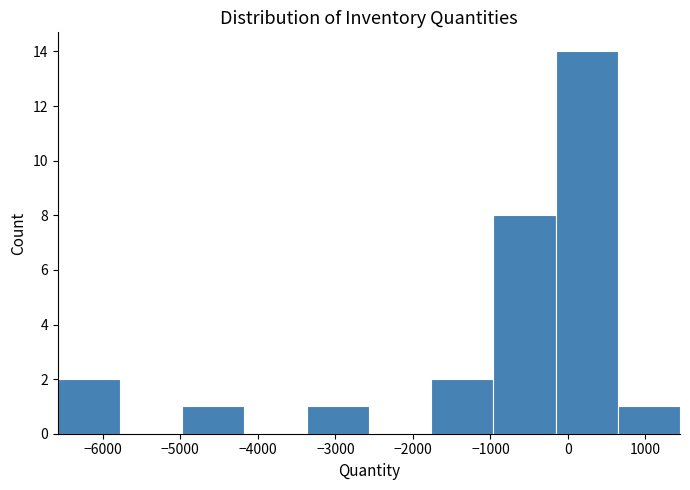

Reading left to right, transcribe this chart: for each bar, give the range it covers on the x-axis and its height. Neither the bar edges nor the heights are printed on the chart, so give them approximately, as read against the axes.

-6600 to -5800: 2
-5800 to -5000: 0
-5000 to -4200: 1
-4200 to -3400: 0
-3400 to -2600: 1
-2600 to -1800: 0
-1800 to -1000: 2
-1000 to -200: 8
-200 to 600: 14
600 to 1400: 1